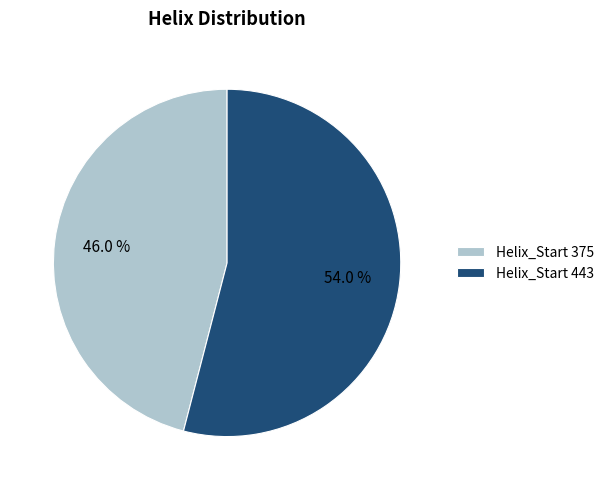

What percentage is NOT represented by Helix_Start 375?

54.0%